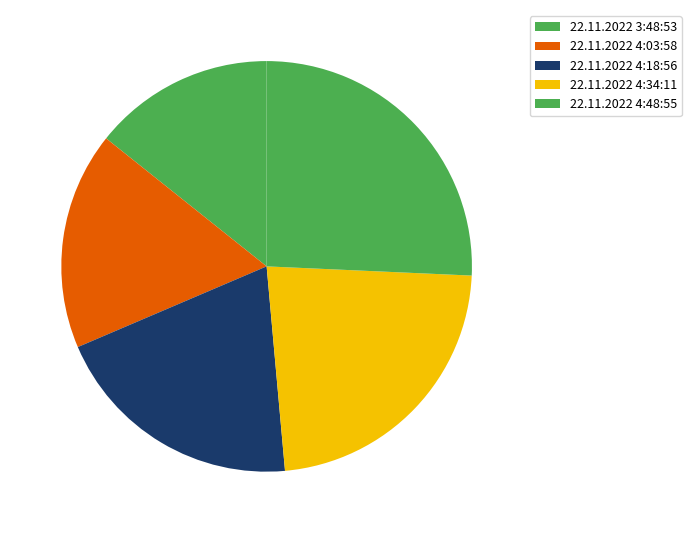

Does any single category account for the majority?

No